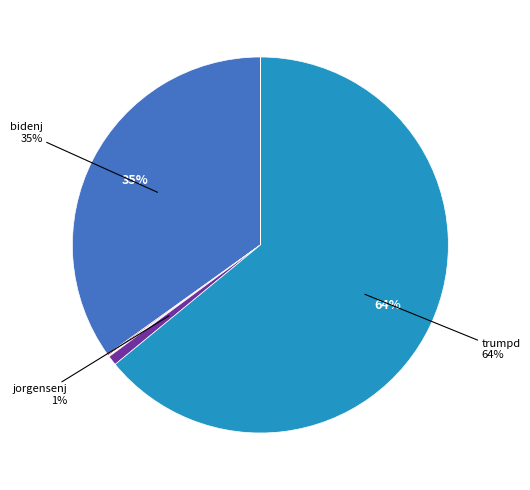

To the nearest percent, what is the difference between the largest and smallest slice percentages?

64%